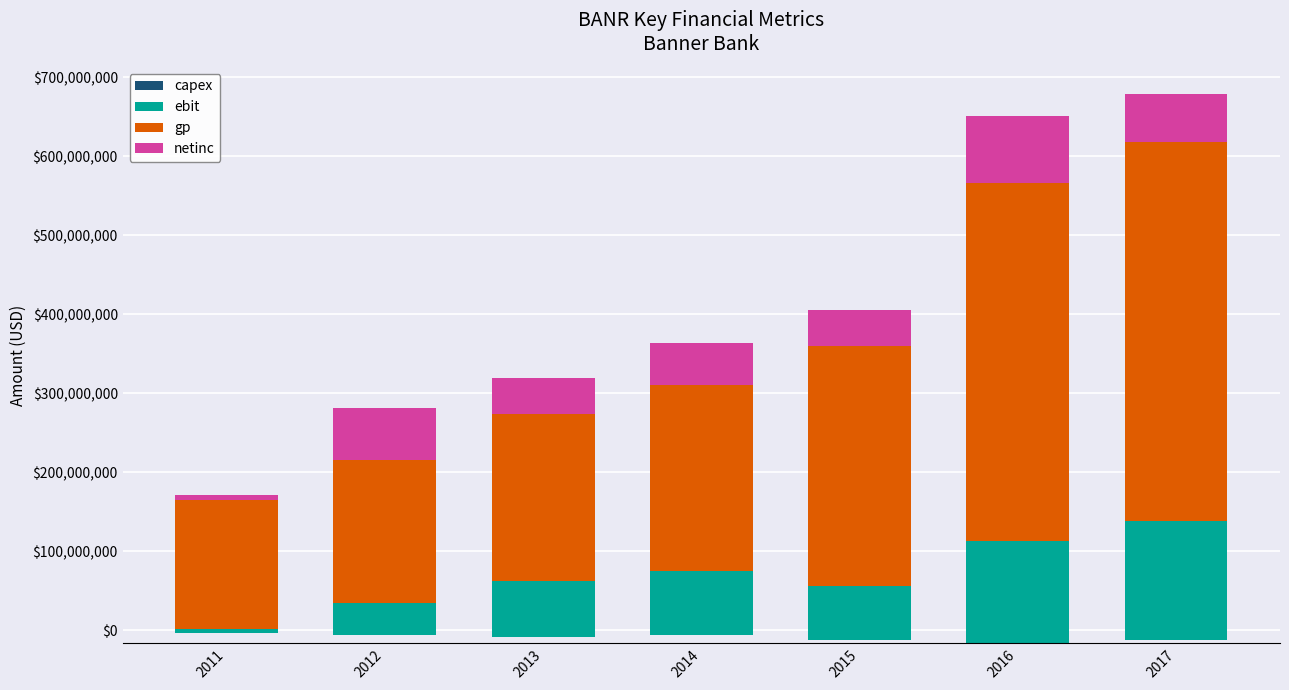

Which category has the lowest value in the gp series?

2011